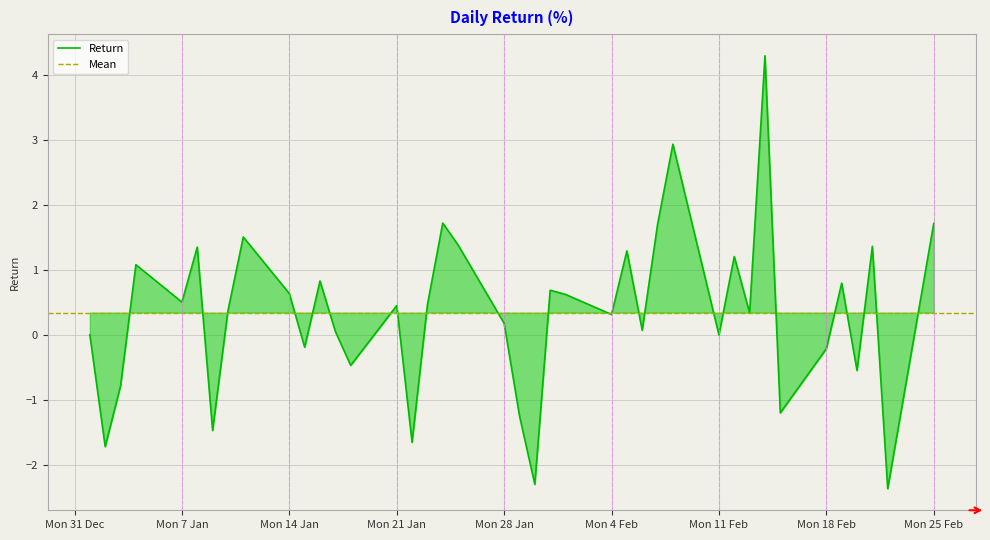

How many lines are shown in the chart?

1